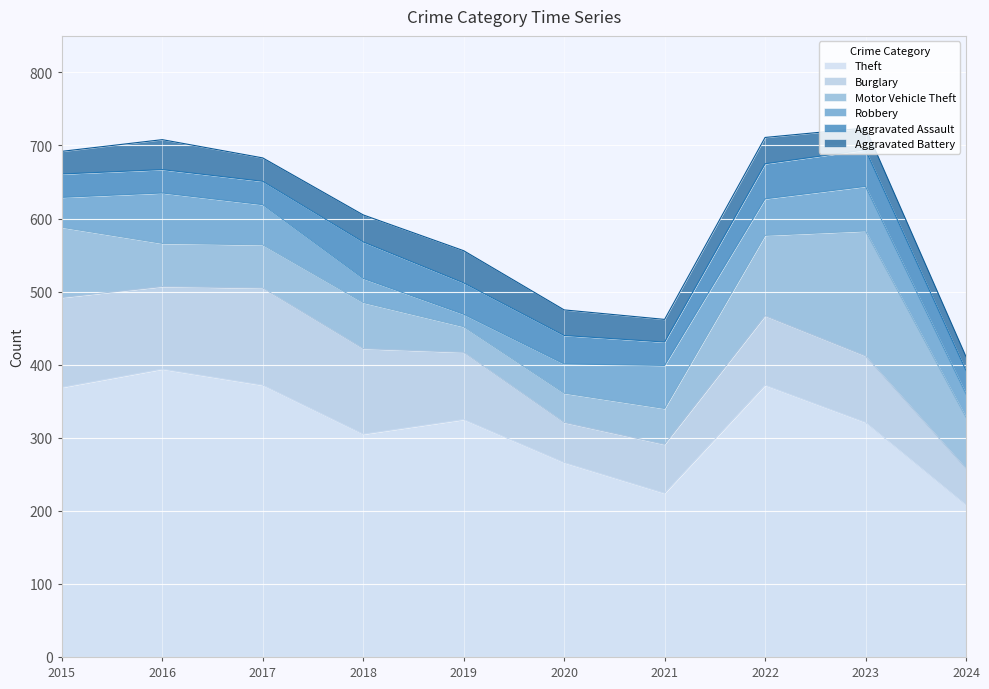

What is the total value across all series at 2020?

475